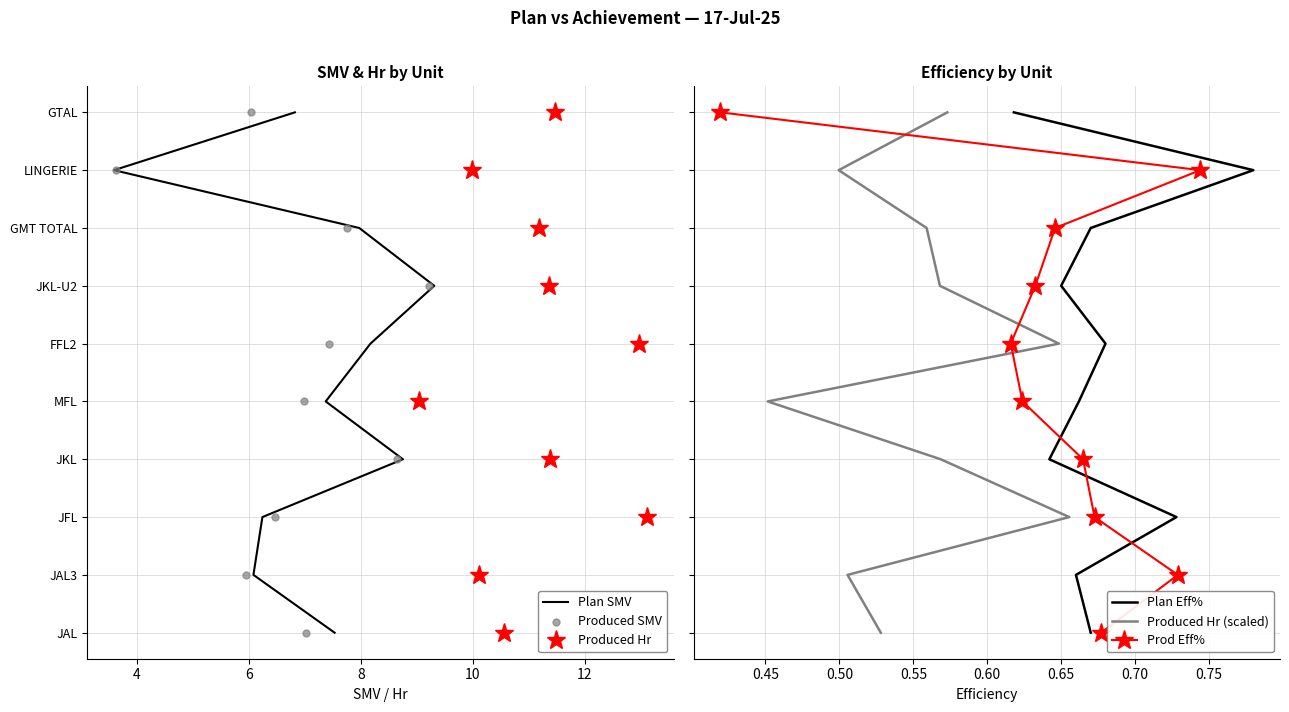

What are all the series names shown in the legend?

Plan SMV, Produced Hr, Produced SMV, Plan Eff%, Produced Hr (scaled), Prod Eff%